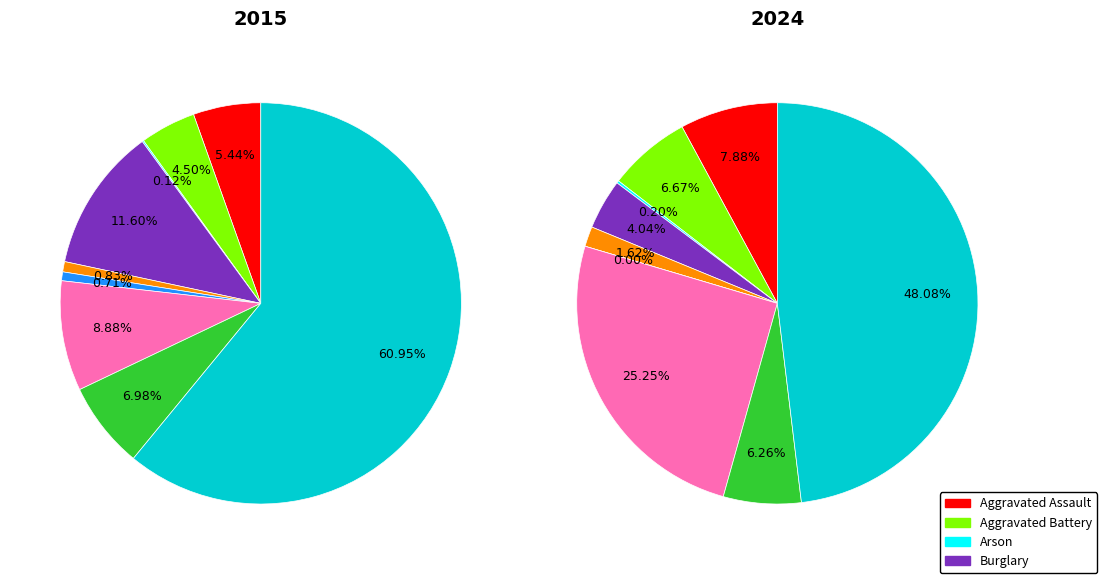

To the nearest percent, what is the combined percentage of Theft and Homicide?

48%